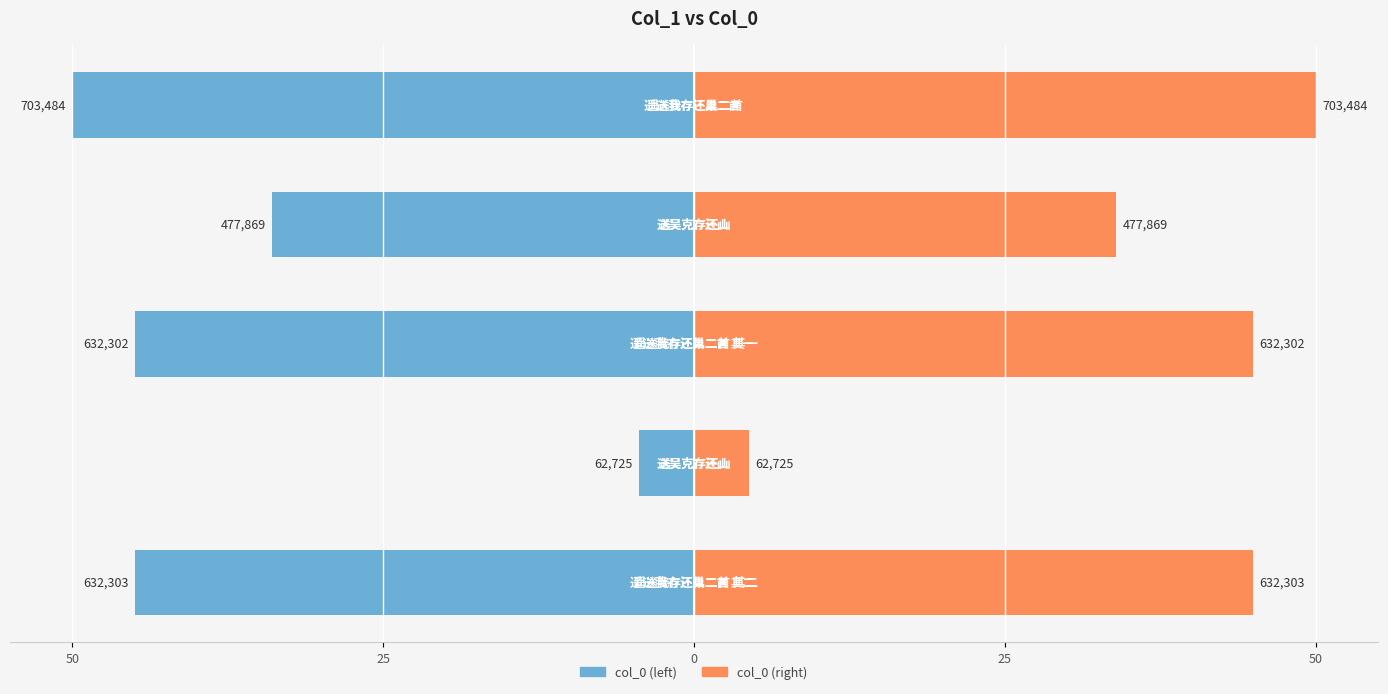

Rank the series by their maximum value, from highest to lowest.

col_0 (right), col_0 (left)